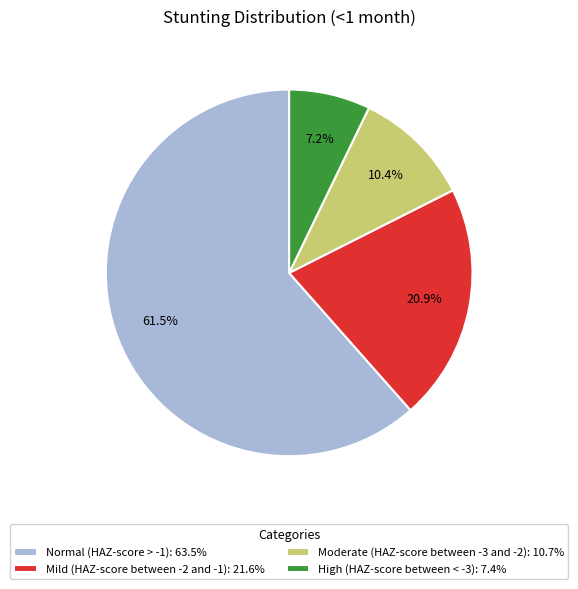

Rank the categories by value from highest to lowest.

Normal (HAZ-score > -1), Mild (HAZ-score between -2 and -1), Moderate (HAZ-score between -3 and -2), High (HAZ-score between < -3)